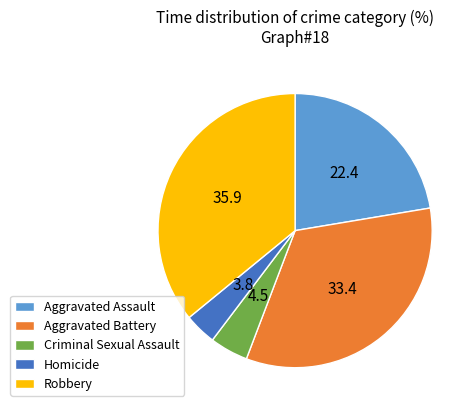

Rank the categories by value from lowest to highest.

Homicide, Criminal Sexual Assault, Aggravated Assault, Aggravated Battery, Robbery